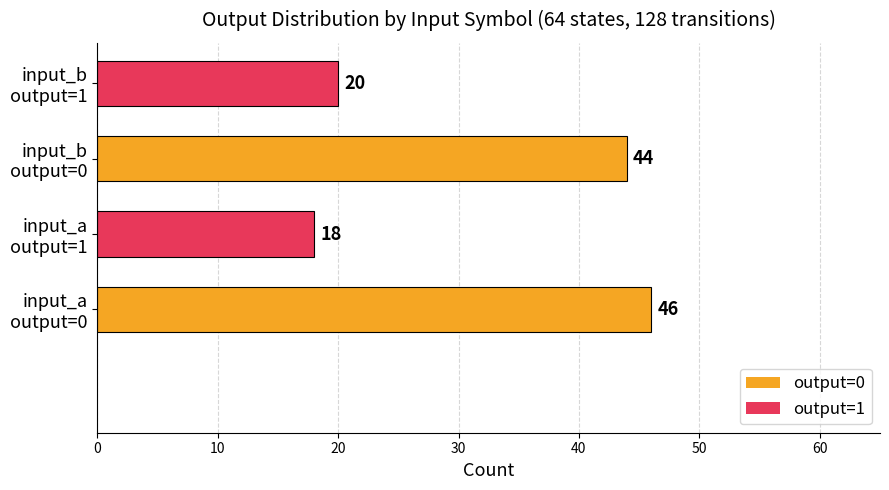

Reading top to bottom, extract all data points from this chart.

20	44	18	46